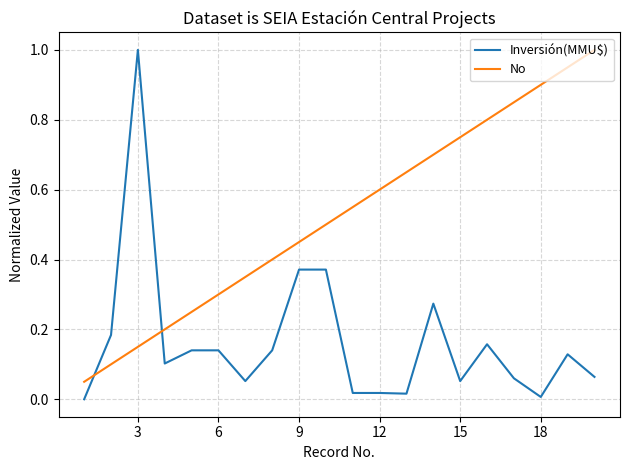

Rank the series by their average value, from lowest to highest.

Inversión(MMU$), No